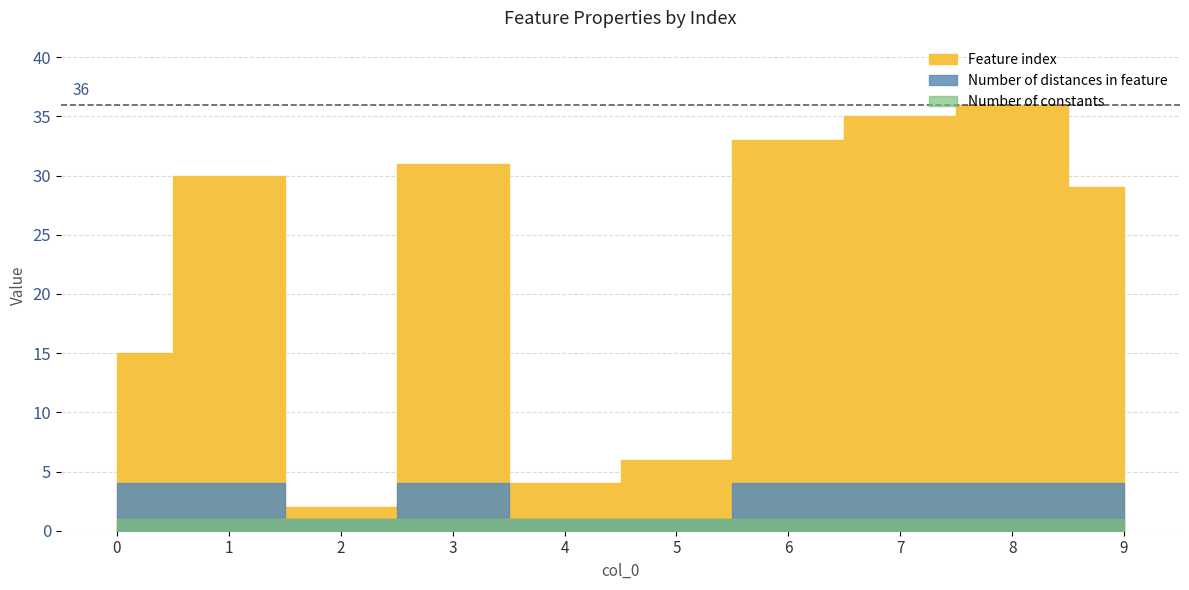

What are all the series names shown in the legend?

Feature index, Number of distances in feature, Number of constants